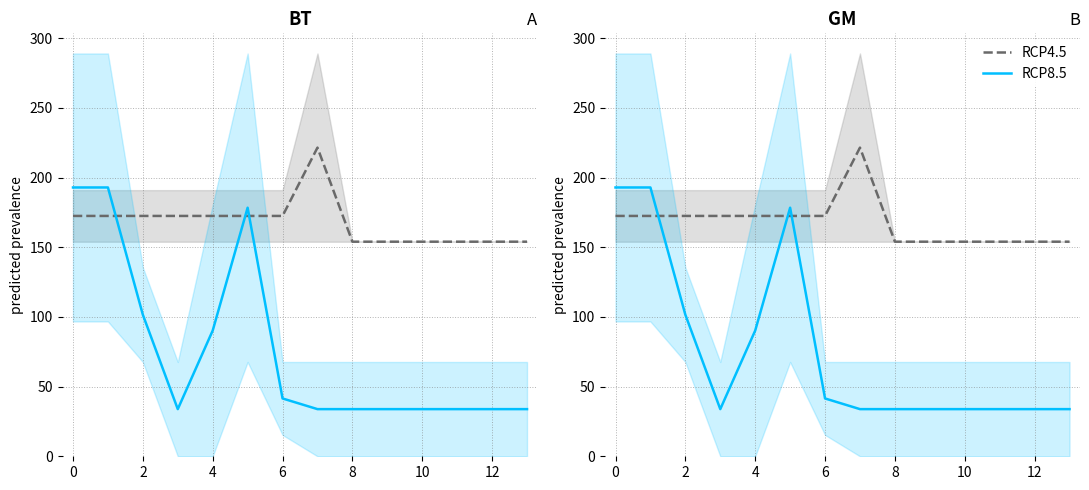

What is the label of the 7th point from the left?

6